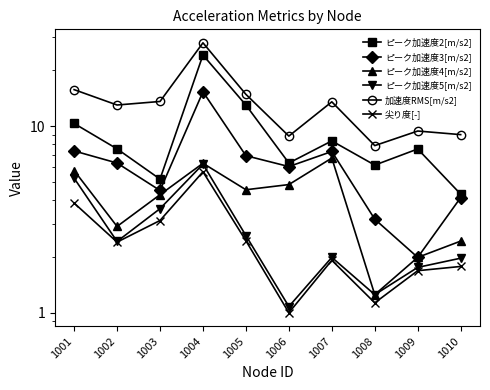

True or false: ピーク加速度3[m/s2] has a value of 6.1 at 1006.

True